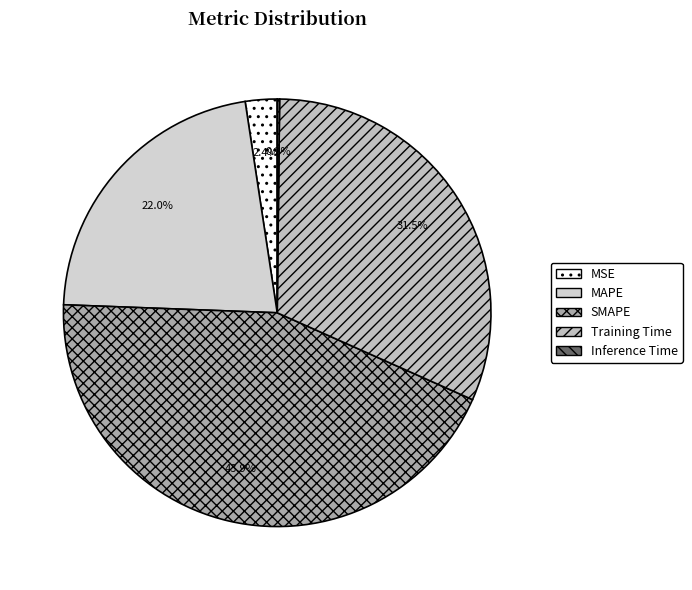

Is there a majority slice in this chart?

No